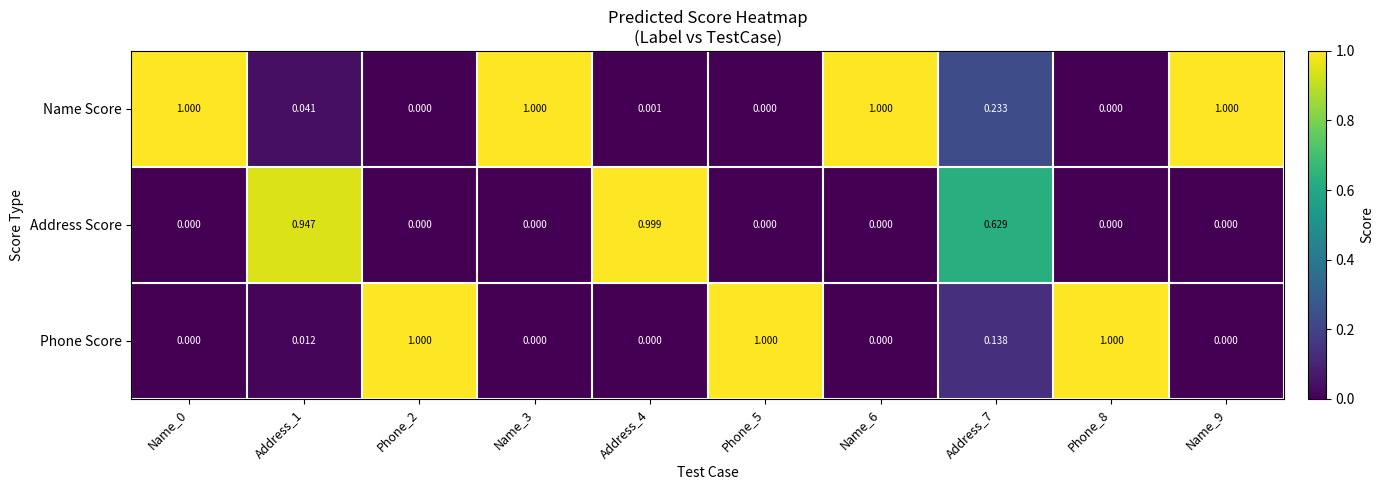

List the series in order of their overall mean, highest first.

Name Score, Phone Score, Address Score